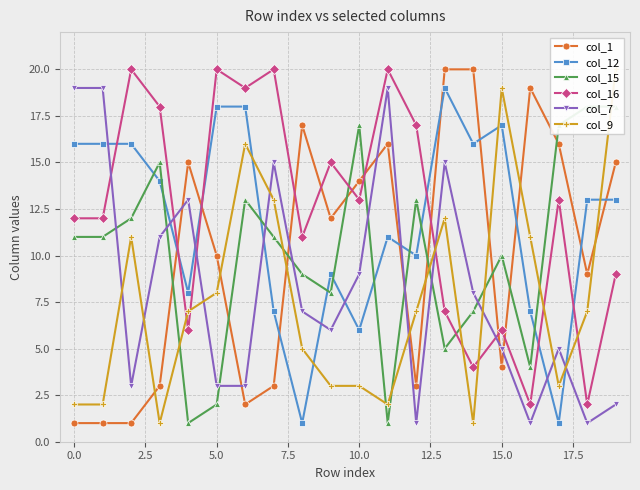

The value of col_1 at 5.0 is 18. True or false?

False